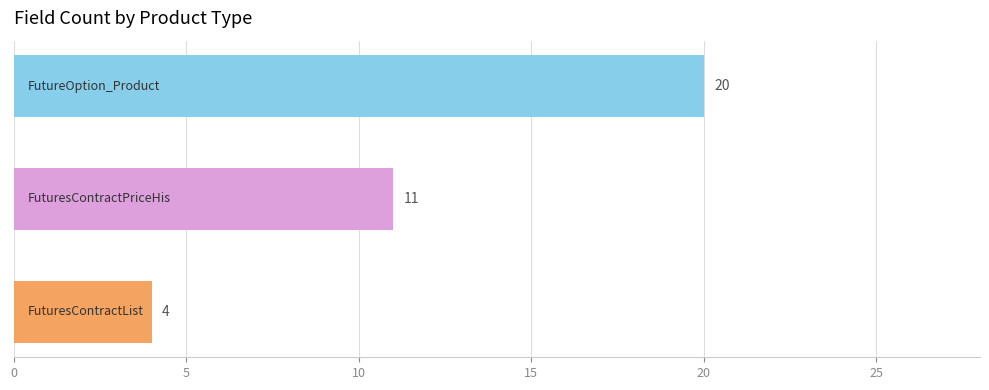

What is the greatest value displayed?

20